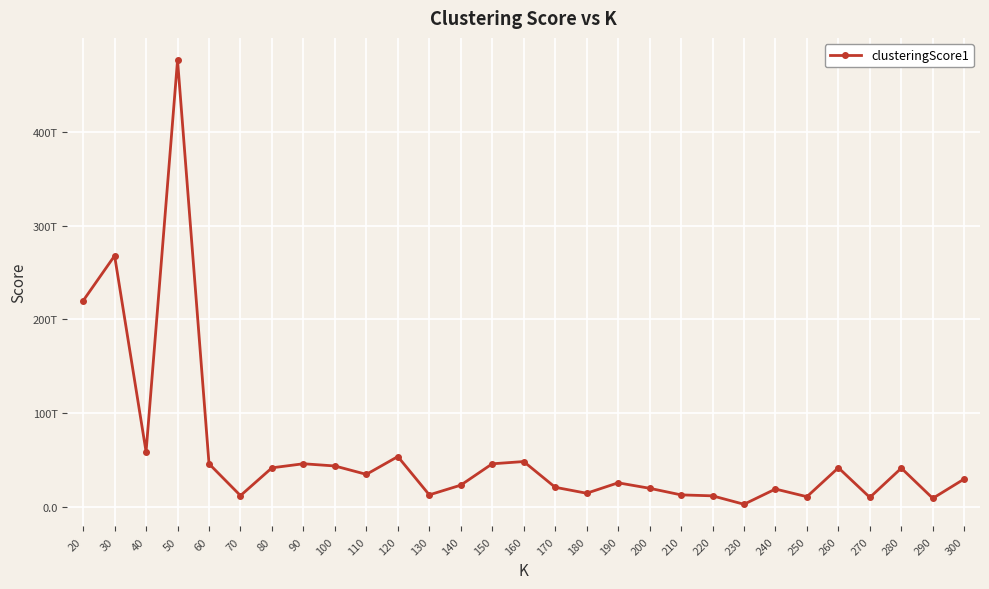

Which has a higher value, 110 or 220?

110